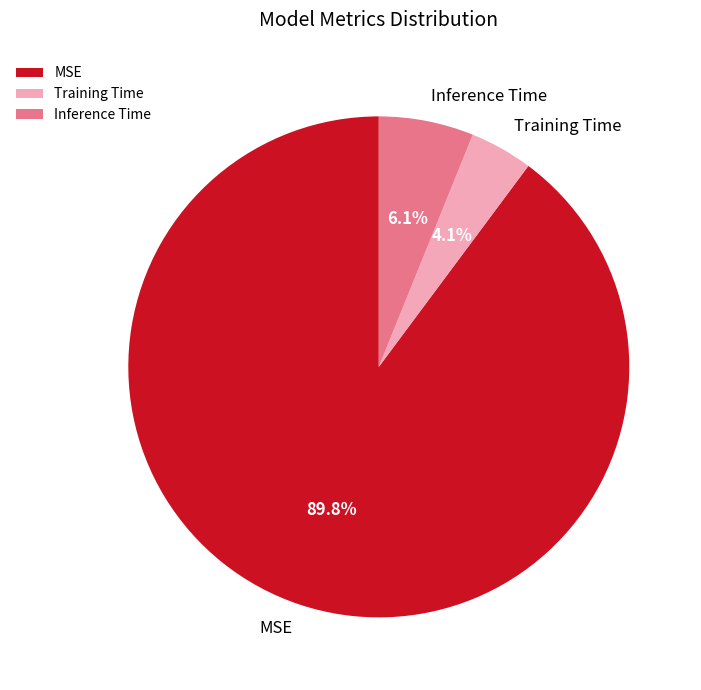

Is there a majority slice in this chart?

Yes